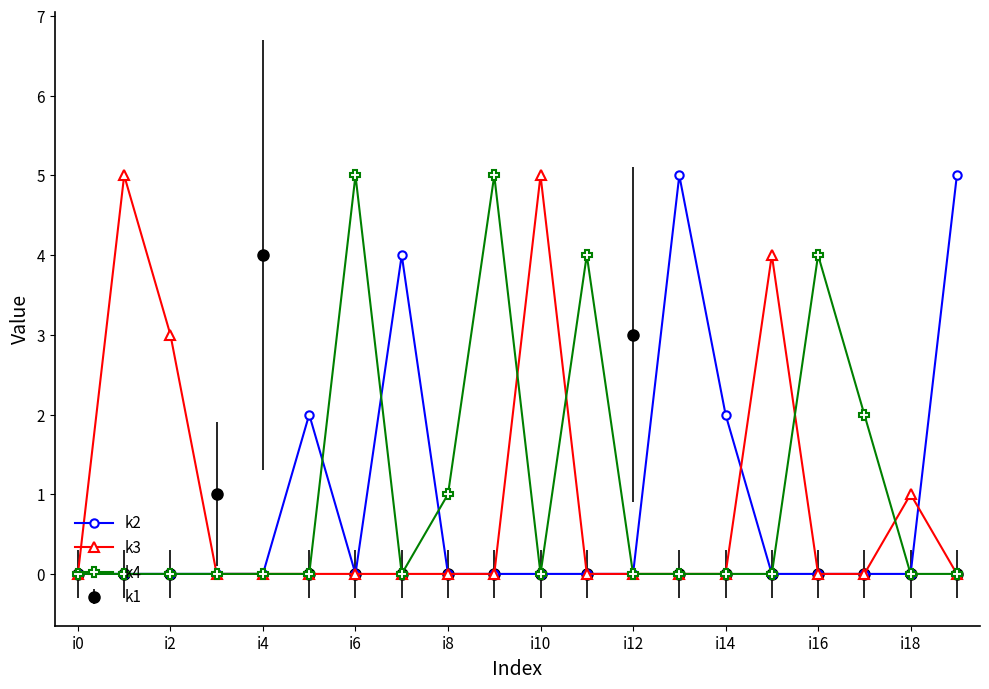

What is the greatest value displayed?

5